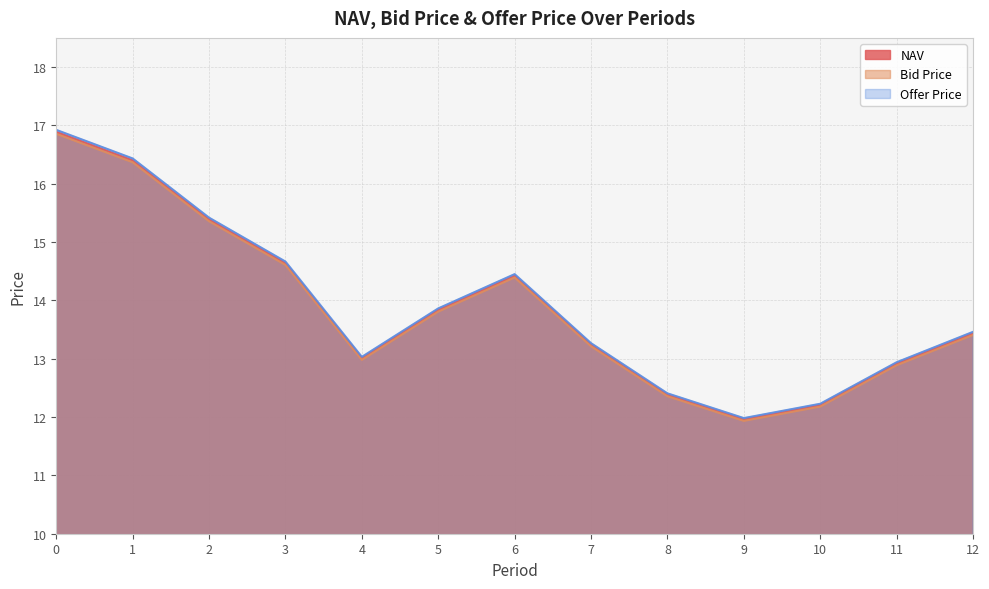

What is the difference between the highest and lowest values at 3?

0.1